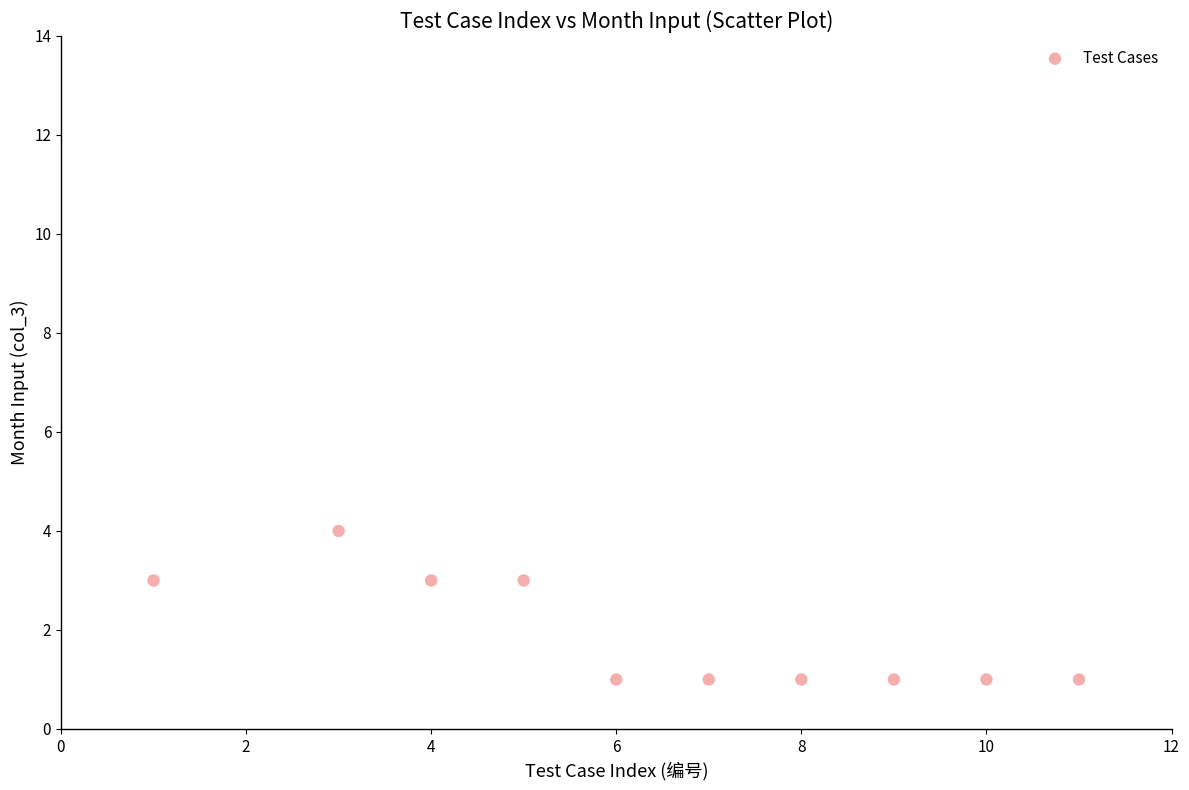

What is the average X value?

6